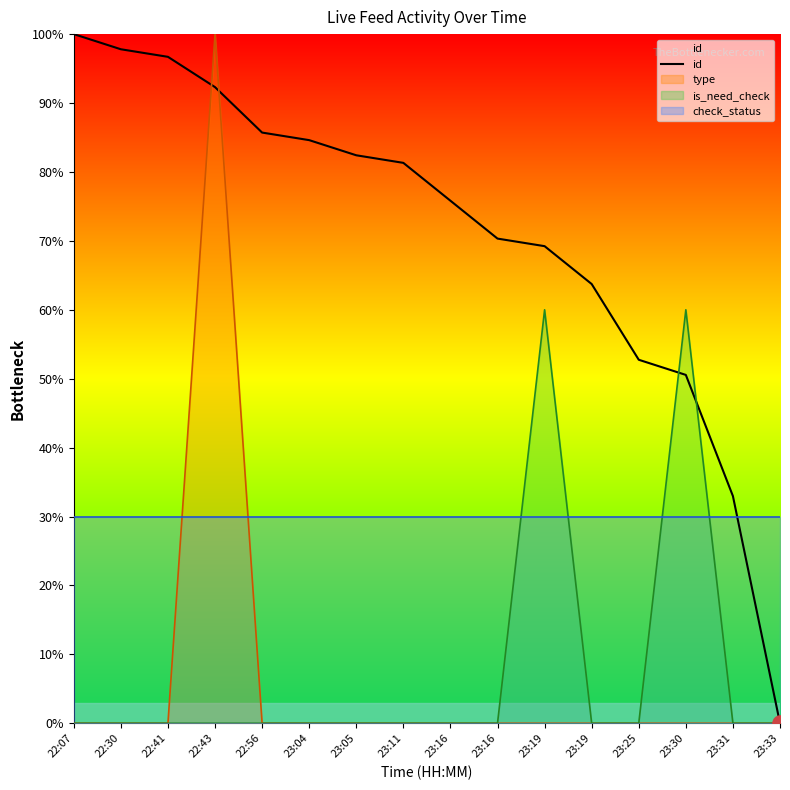

What is the change in value from 22:56 to 23:05?

-3.3